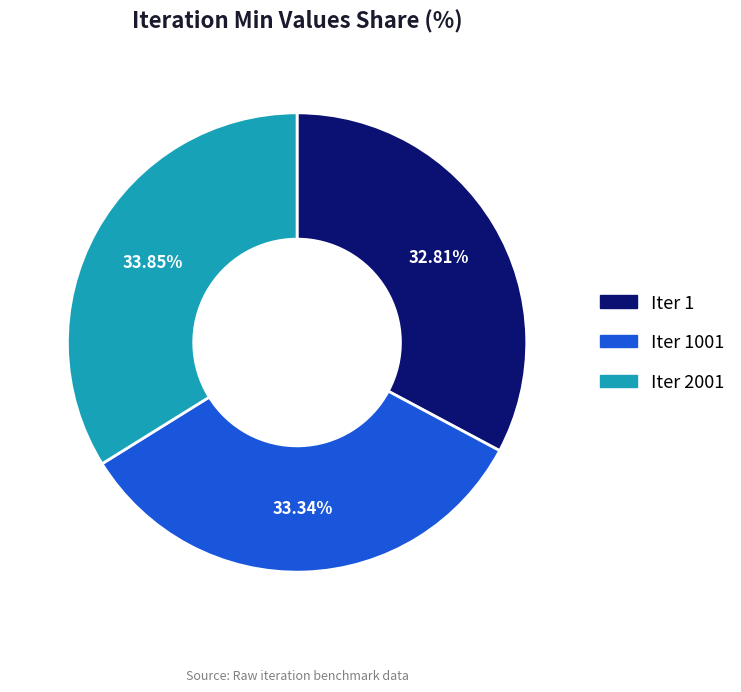

How many segments does this pie chart have?

3